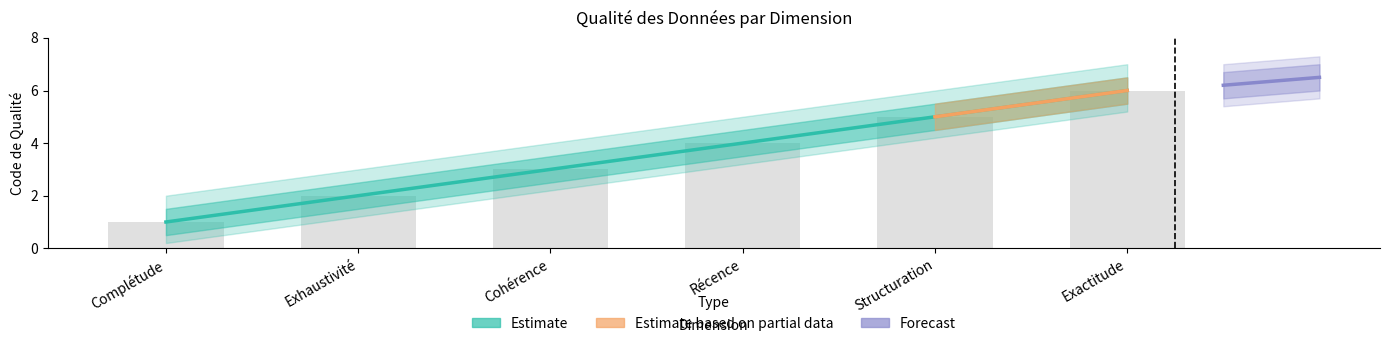

What is the label of the 5th bar from the right?

Exhaustivité